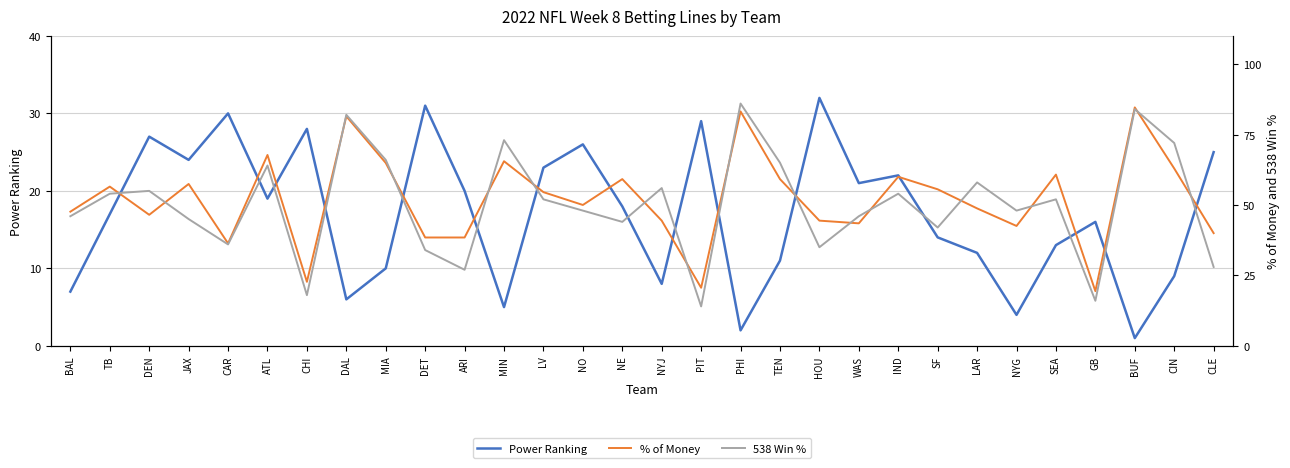

List the series in order of their peak value, highest first.

538 Win %, % of Money, Power Ranking